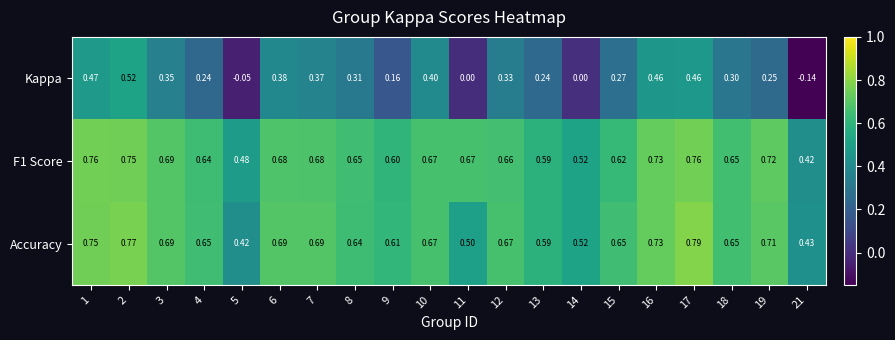

Is the value of Kappa at 8 greater than the value of F1 Score at 12?

No